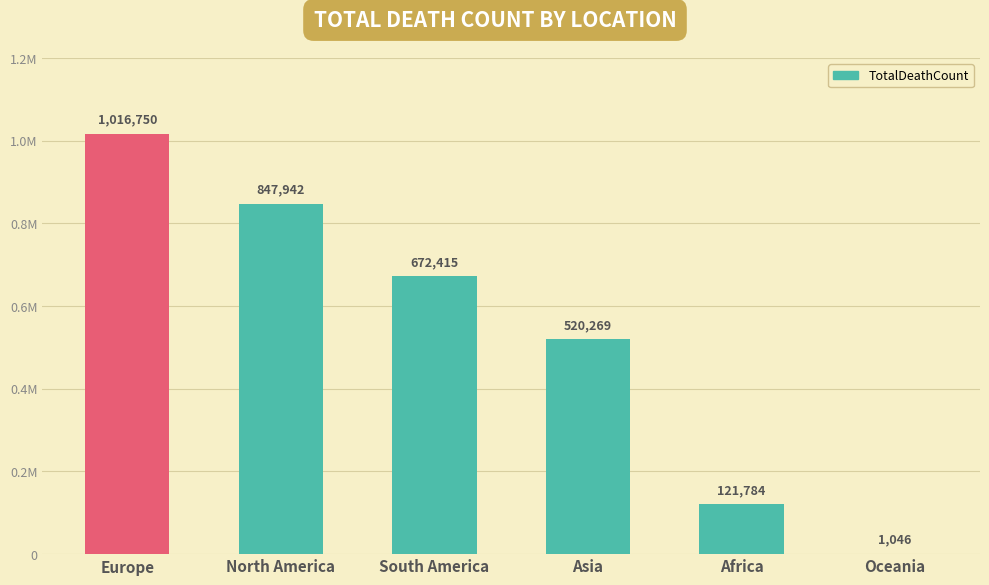

Reading left to right, transcribe all the data shown in this chart.

1016750	847942	672415	520269	121784	1046